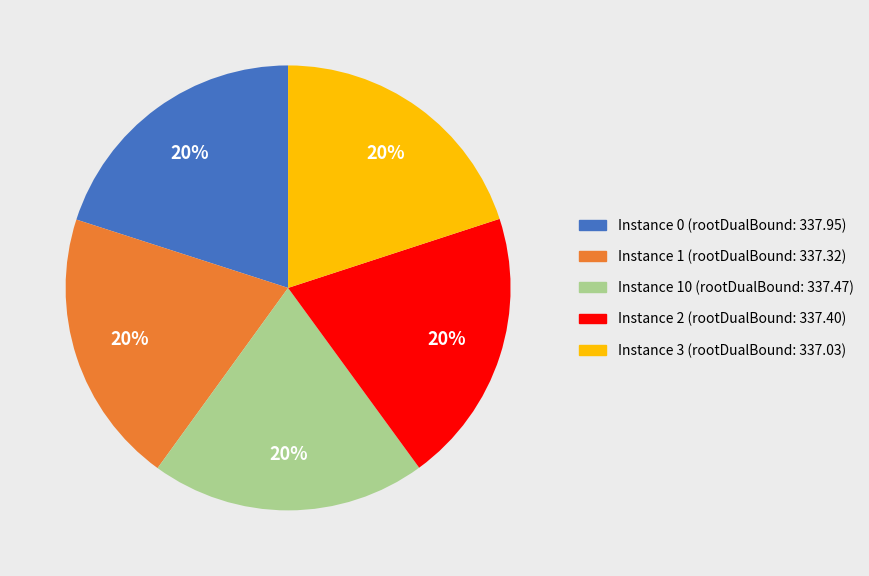

To the nearest percent, what is the average slice percentage?

20%